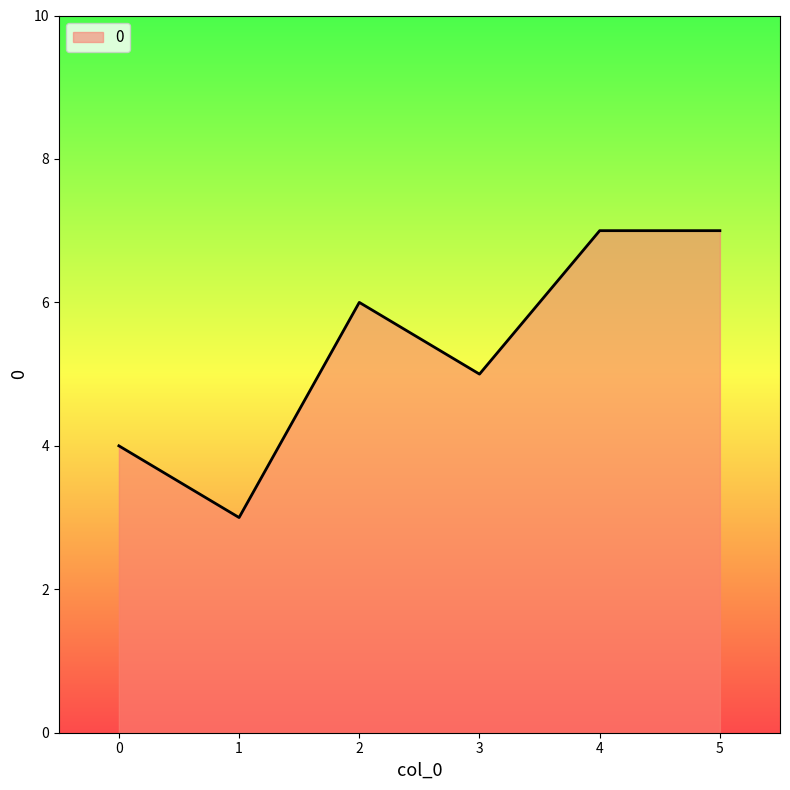

What is the maximum value shown in the chart?

7